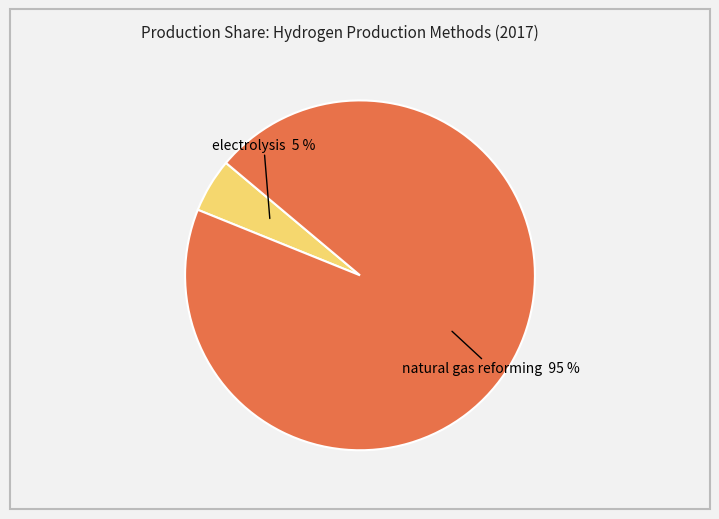

Is there any slice that represents more than half of the pie?

Yes